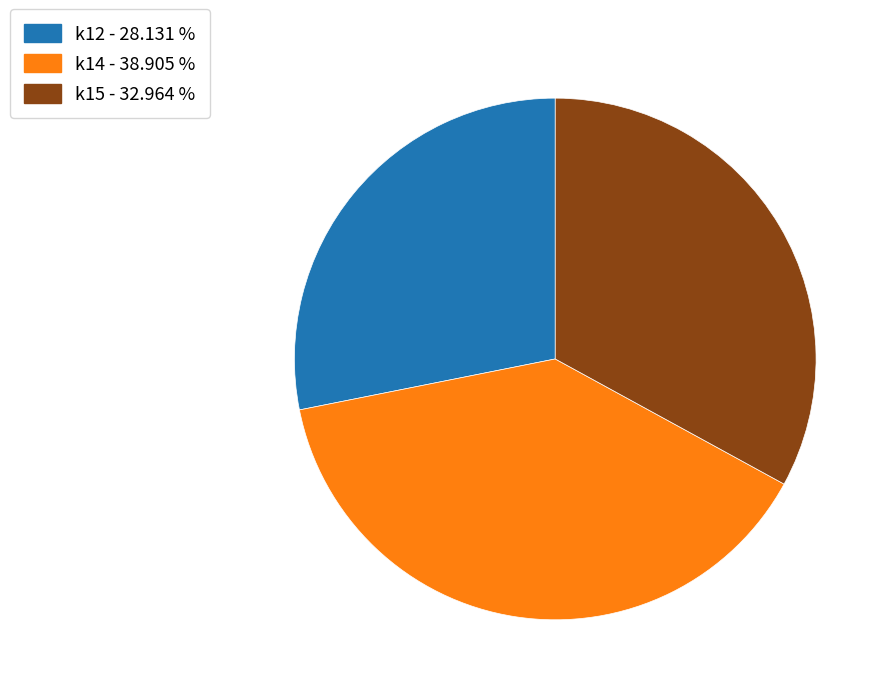

How many slices are in this pie chart?

3